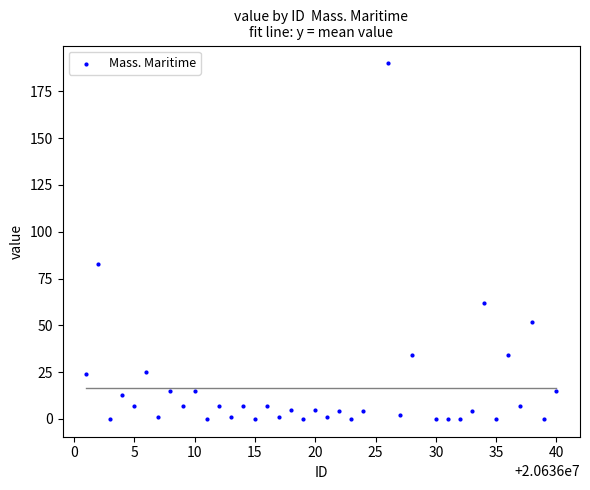

What Y value in the scatter plot is closest to 95?

83